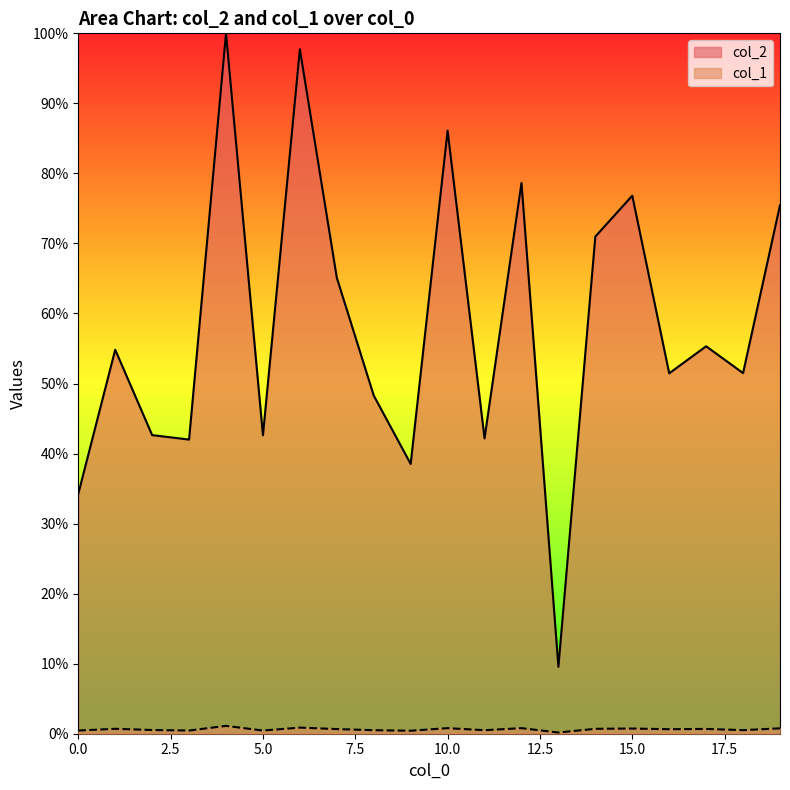

How many interior local peaks does the col_2 series have?

7